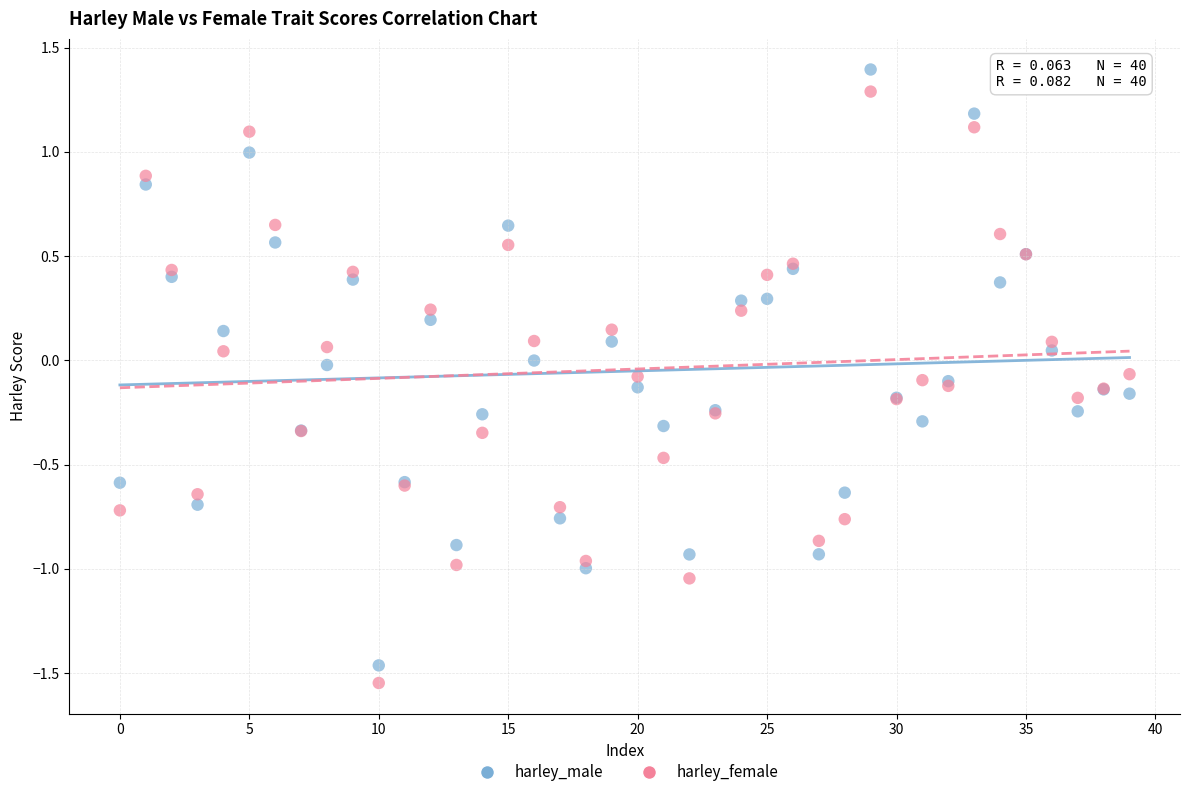

Which series has the widest spread of Y values?

harley_male